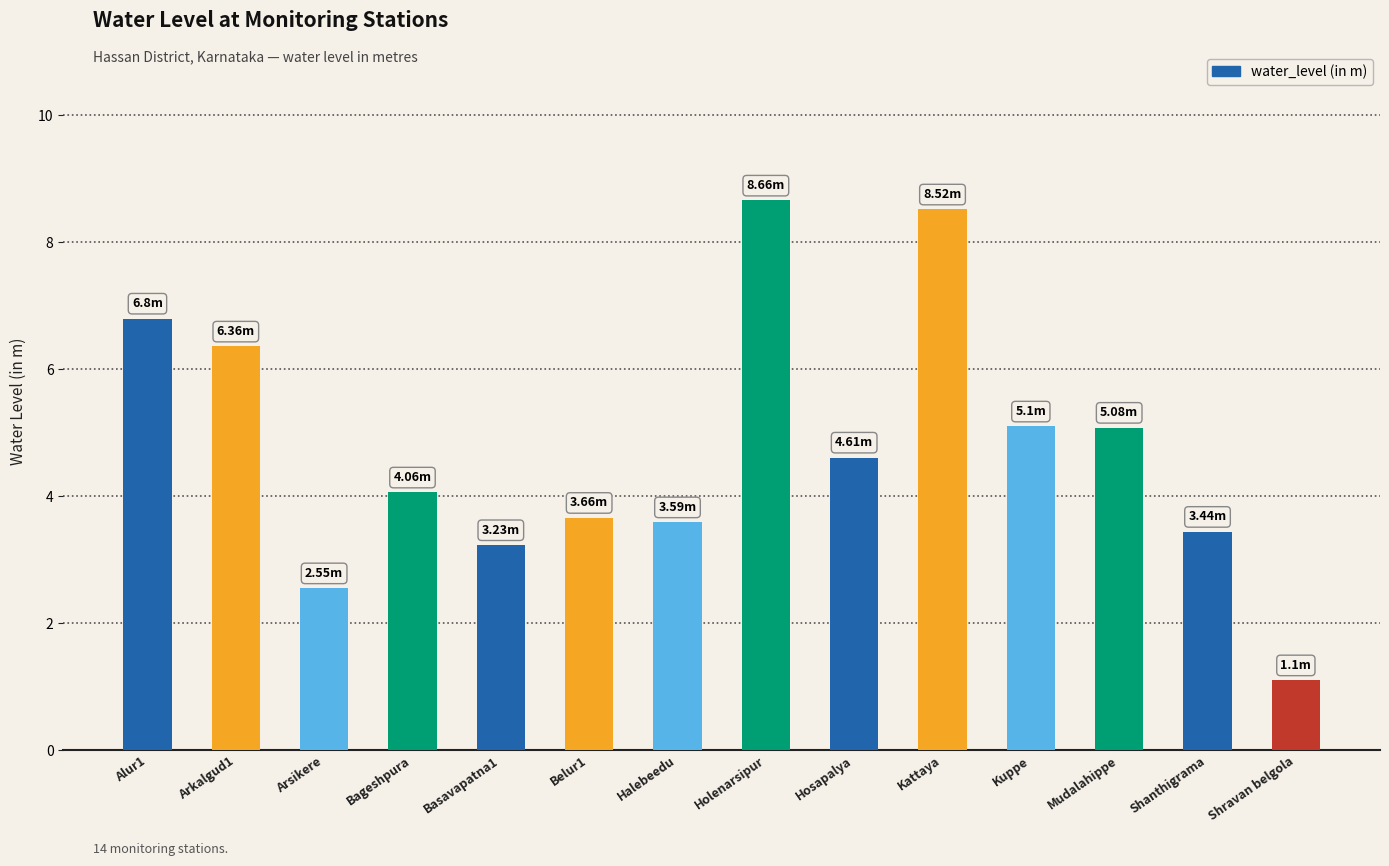

What is the ratio of the value at Shanthigrama to the value at Bageshpura?

0.8